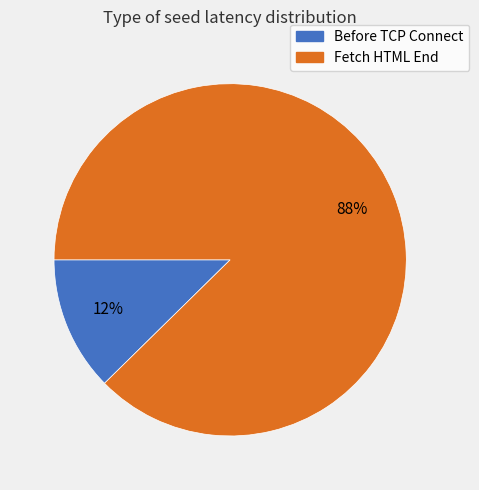

Rank the categories by value from lowest to highest.

Before TCP Connect, Fetch HTML End